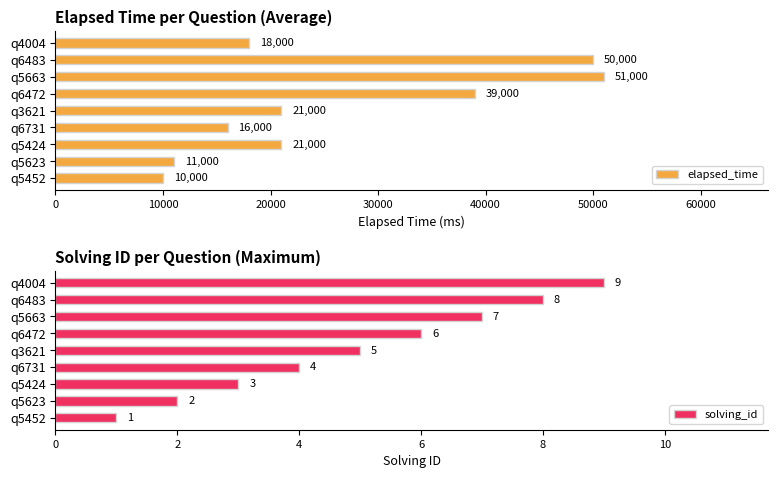

Is it true that solving_id equals 0 at q5452?

False